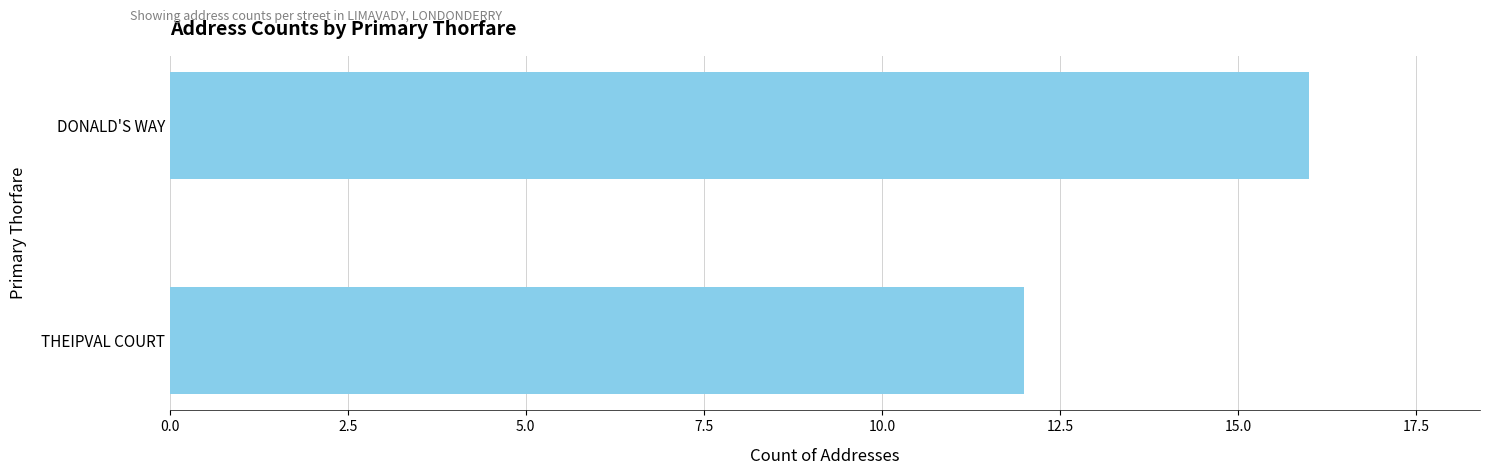

True or false: the data shows 12 at THEIPVAL COURT.

True